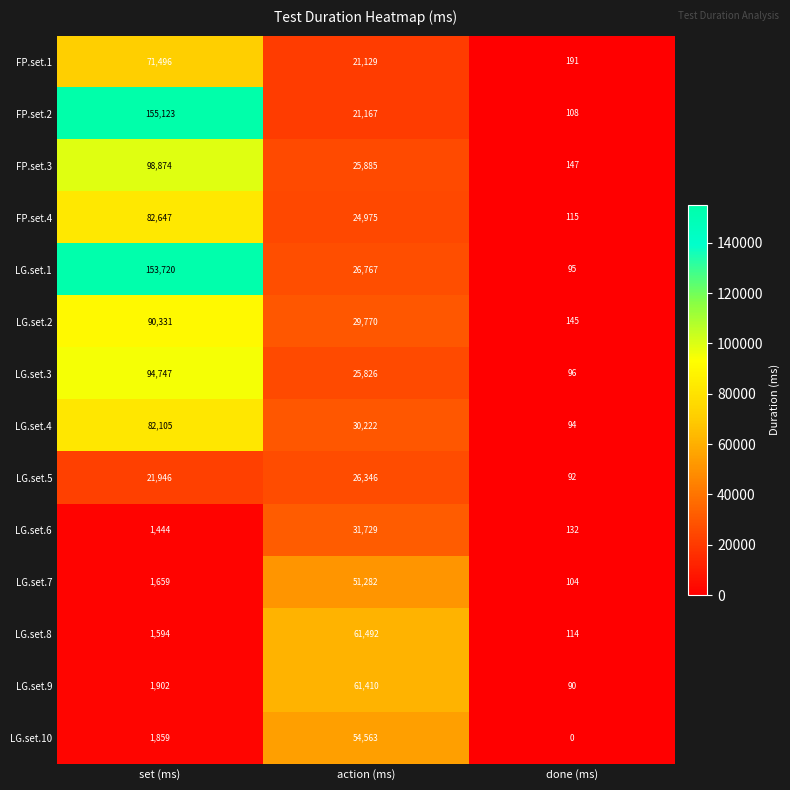

The LG.set.9 series shows 87203 at action (ms). True or false?

False